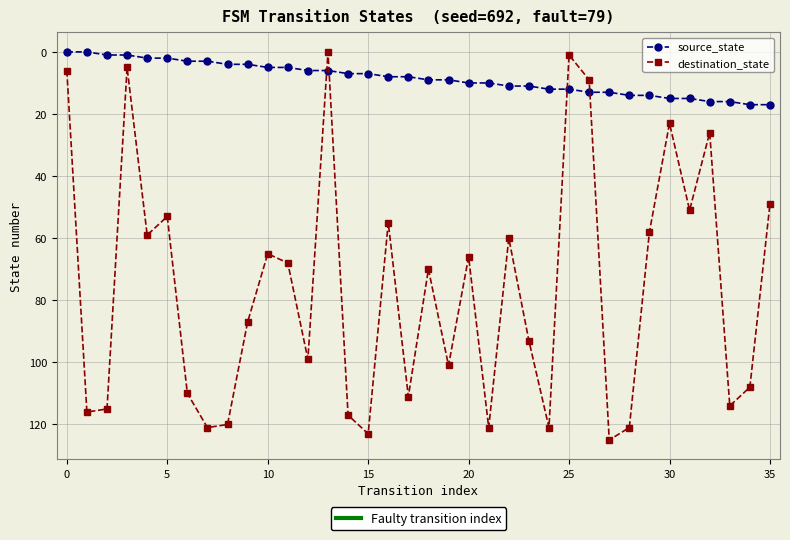

What is the greatest value displayed?

125